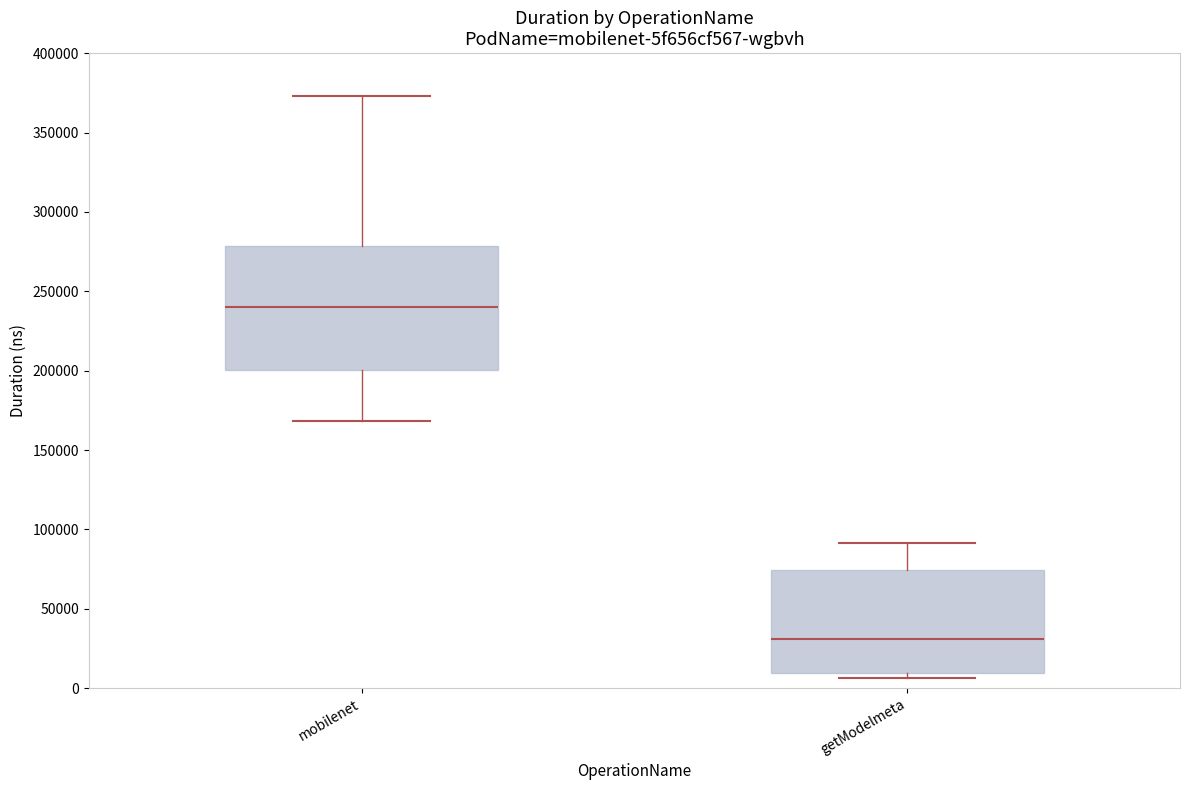

Which box is the tallest, from its lower edge to its upper edge?

mobilenet